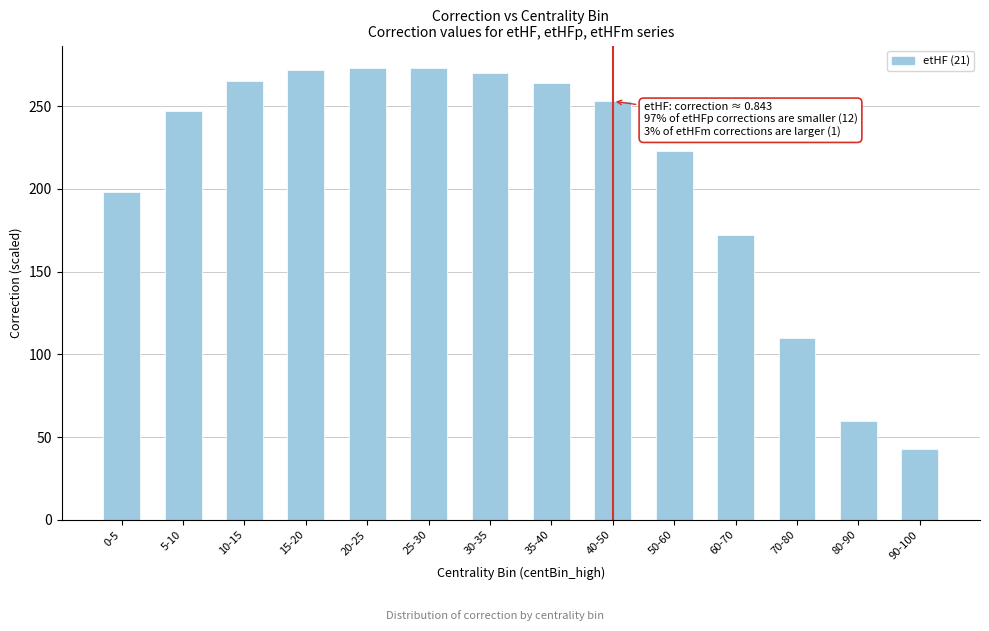

What is the minimum value shown in the chart?

43